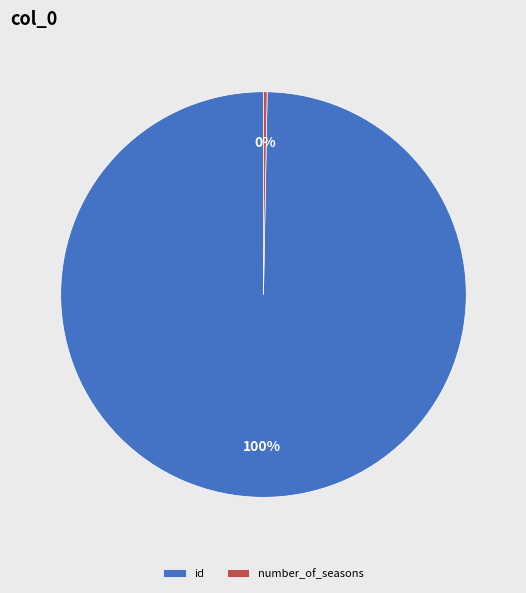

What is the smallest slice in the pie chart?

number_of_seasons